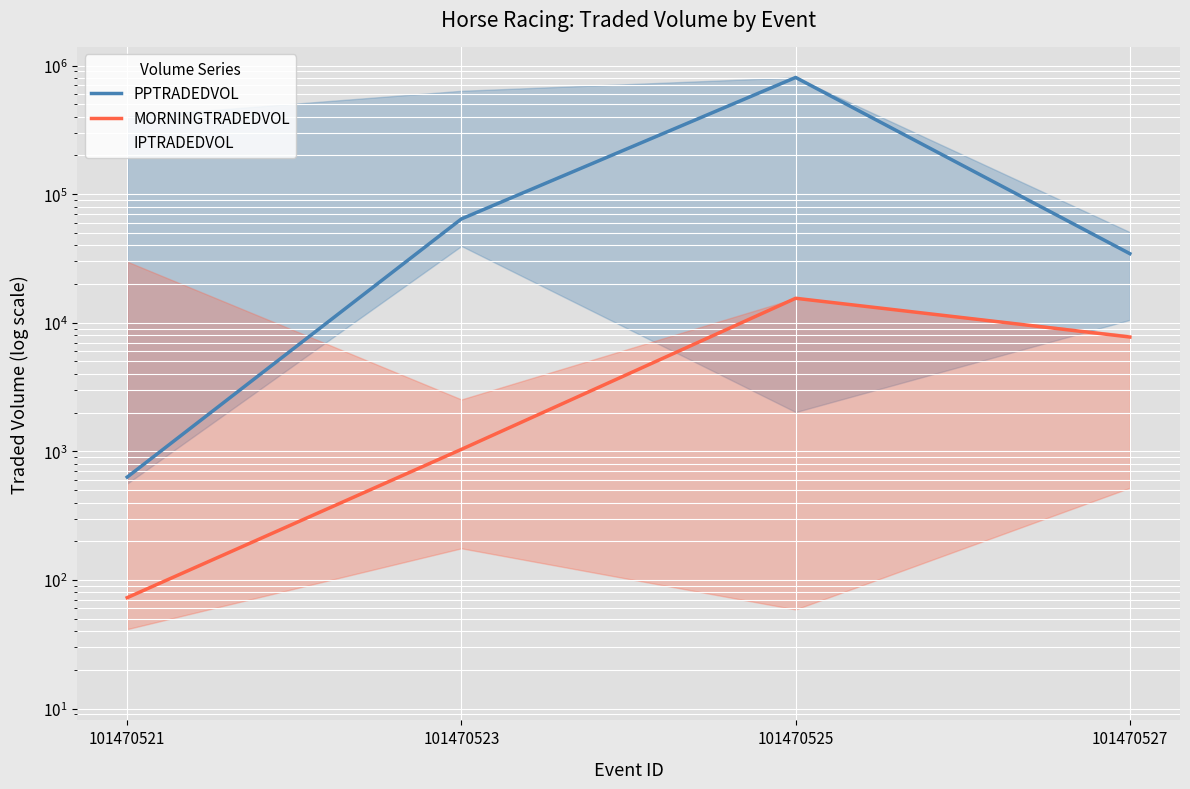

What is the total value across all series at 101470523?

72204.1